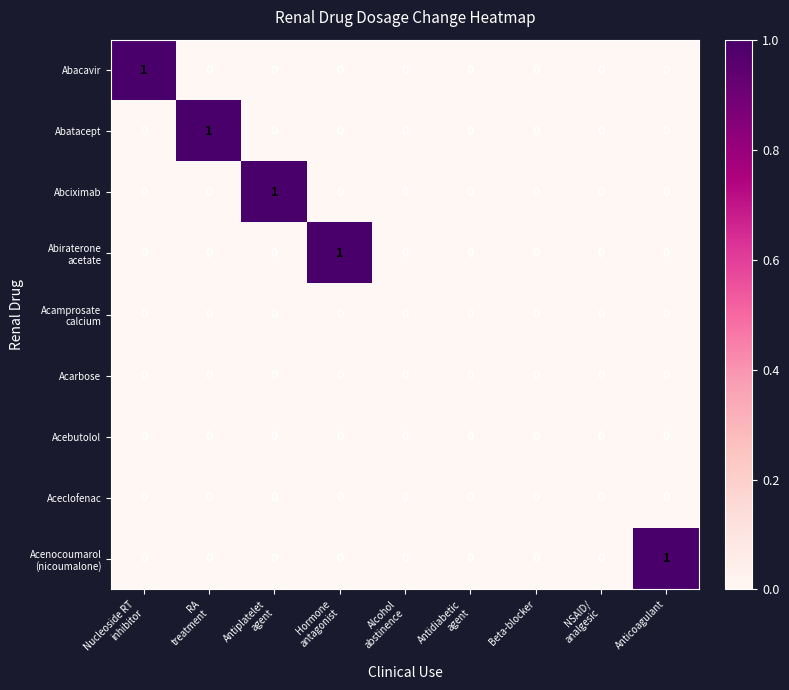

True or false: Abacavir has a value of 0 at Anticoagulant.

True